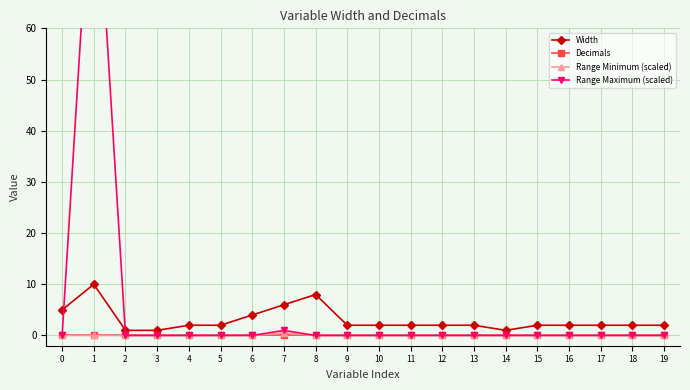

What are all the series names shown in the legend?

Width, Decimals, Range Minimum (scaled), Range Maximum (scaled)